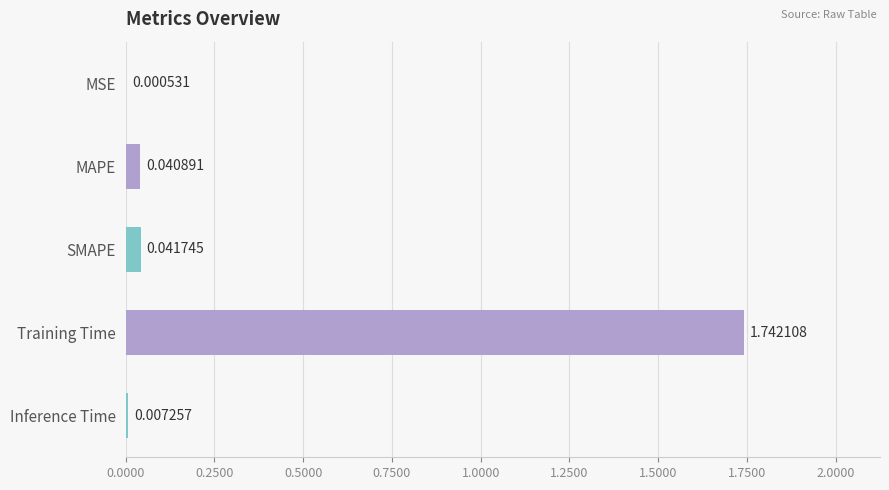

Are the bars grouped side by side (vs. stacked)?

No